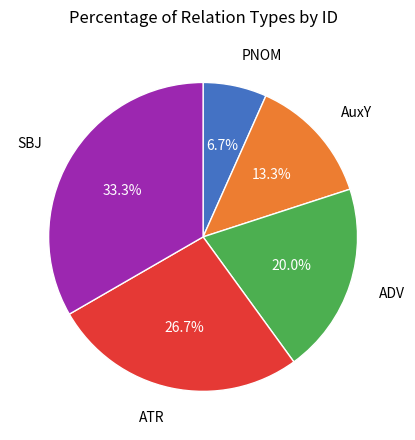

Approximately how many times larger is the value at SBJ compared to AuxY?

2.5